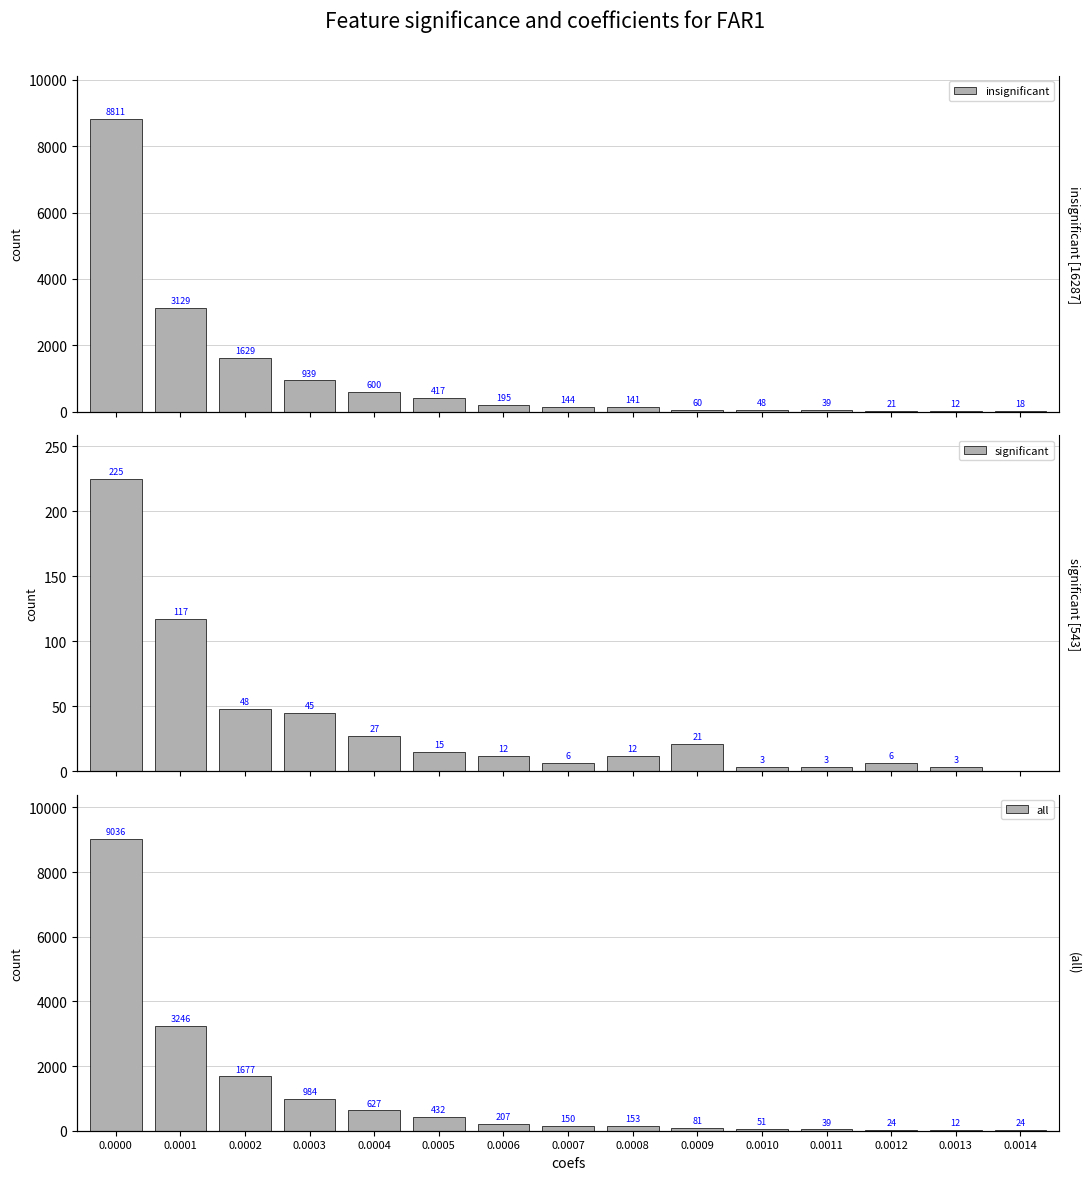

Rank the series by their maximum value, from highest to lowest.

all, insignificant, significant